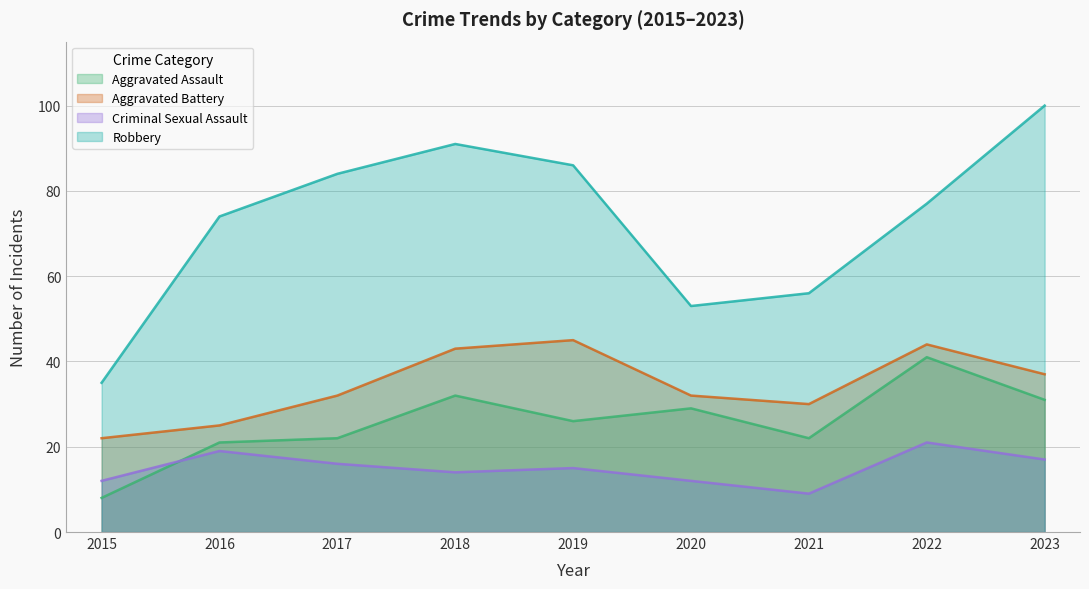

What are all the series names shown in the legend?

Aggravated Assault, Aggravated Battery, Criminal Sexual Assault, Robbery